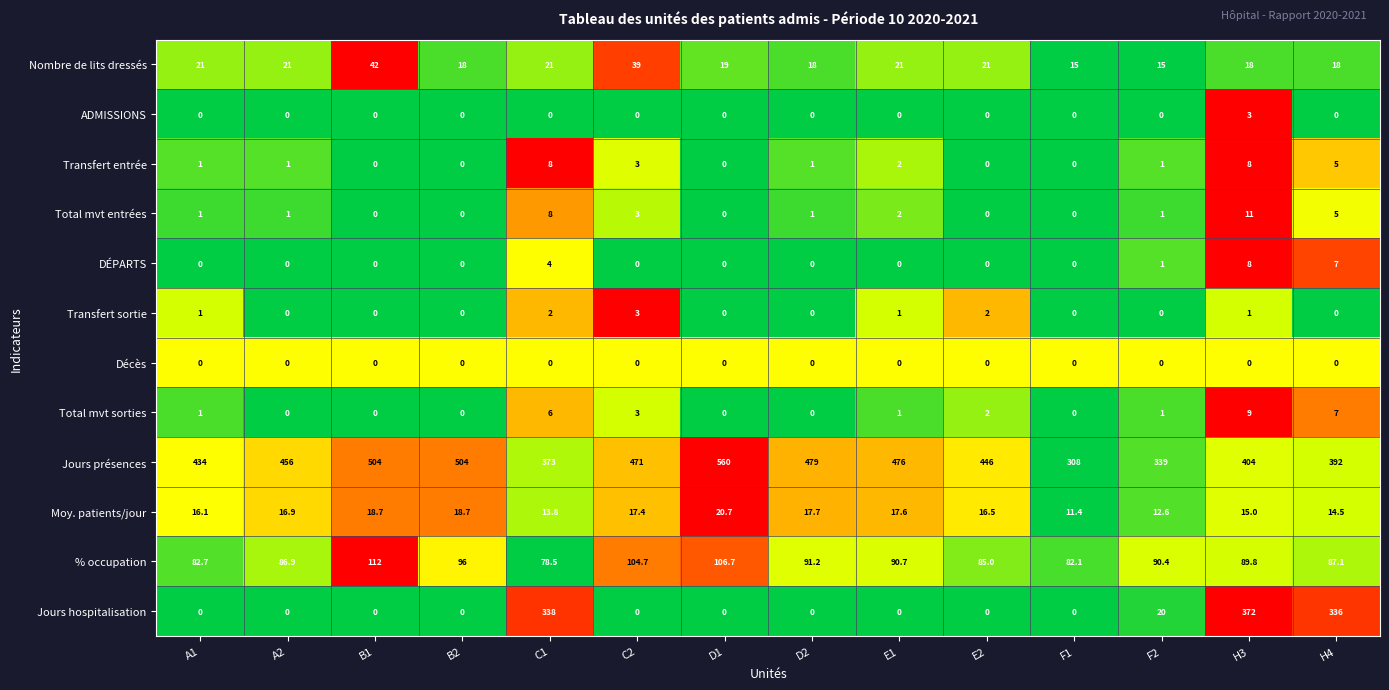

How many categories are shown in the chart?

14